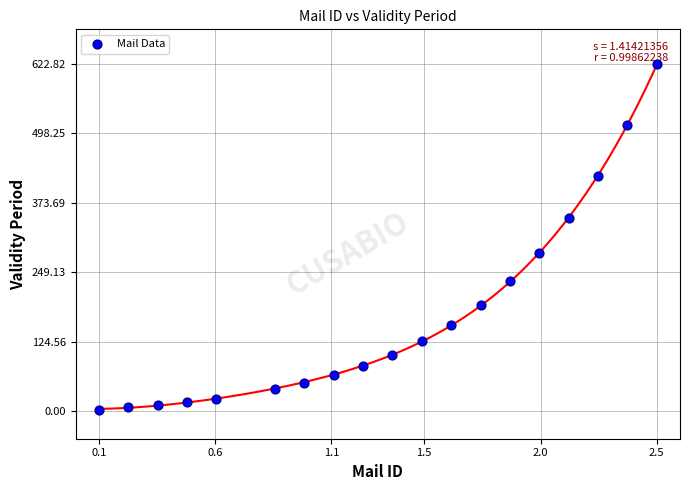

What is the range of Y values (max minus min)?

620.4